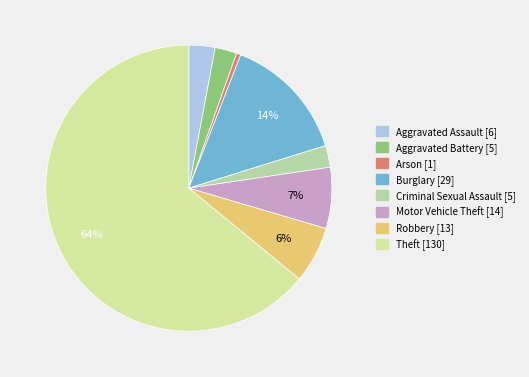

What percentage is the Criminal Sexual Assault slice, to the nearest percent?

2%